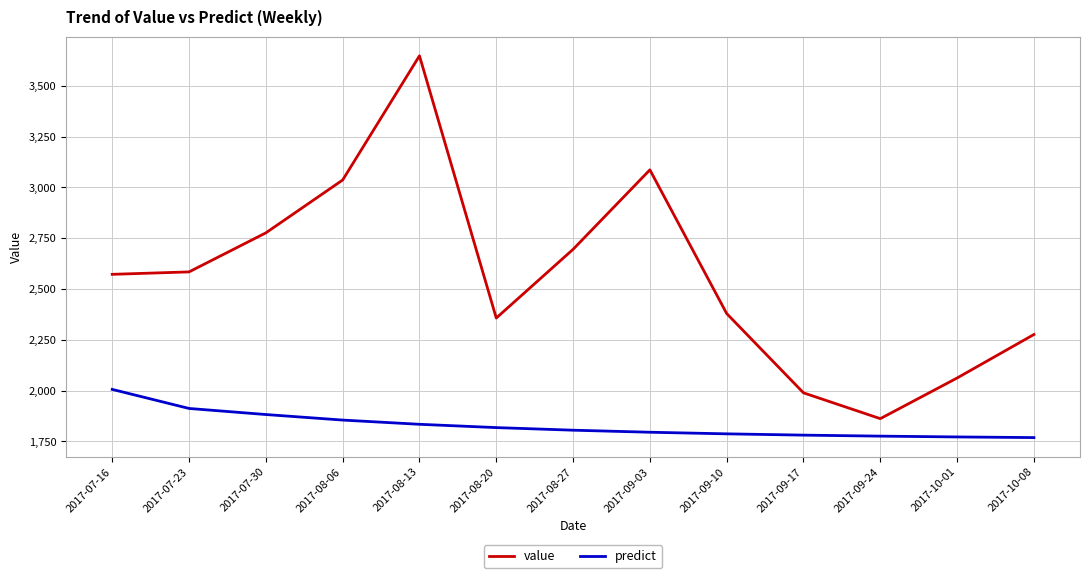

How many values in the predict series exceed 1805?

7